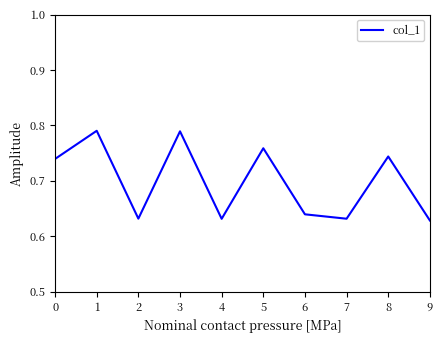

Is it true that the value at 5 is 1.1?

False